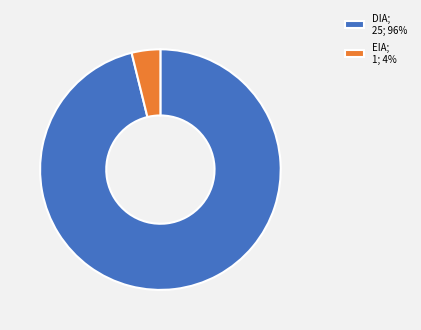

Combined, do EIA; 1; 4% and DIA; 25; 96% account for over 50%?

Yes